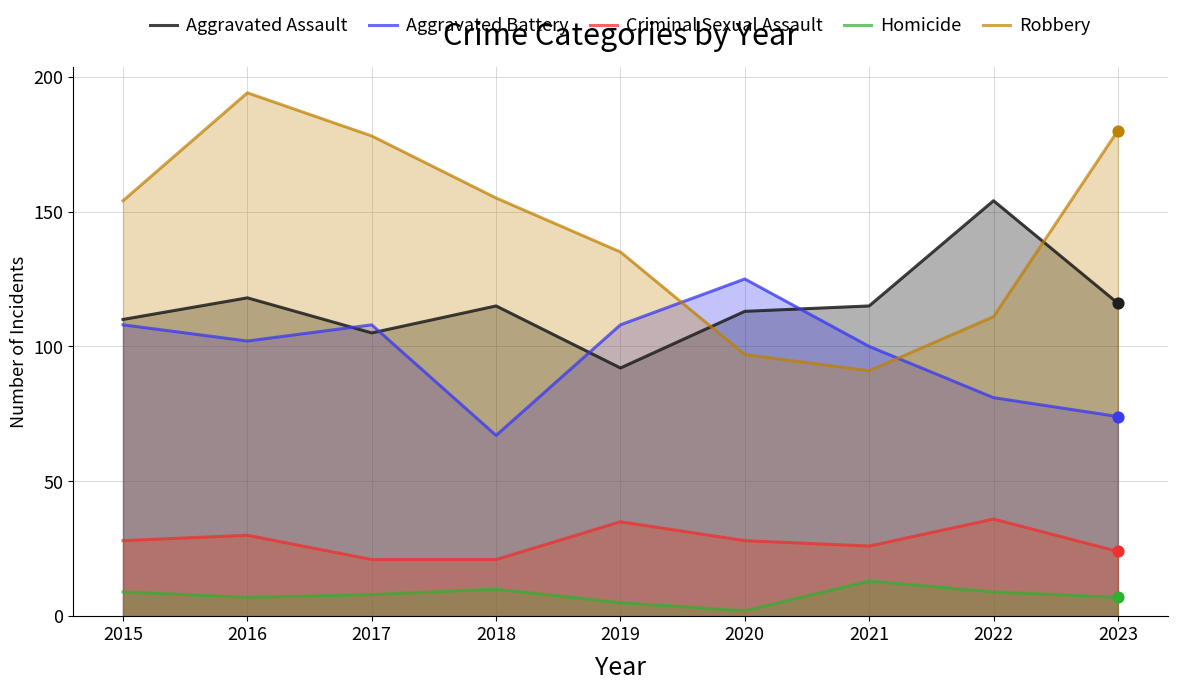

Which series reaches the minimum Y coordinate?

Homicide